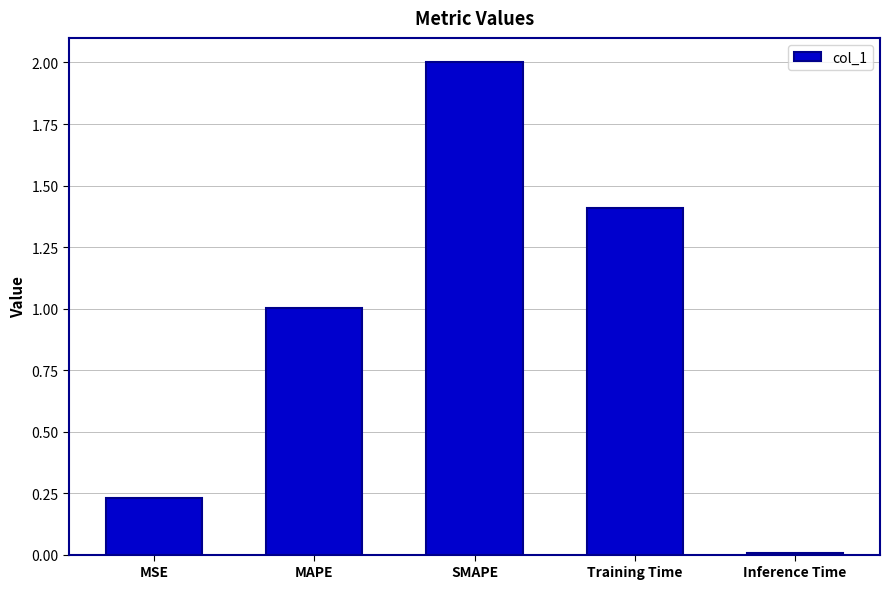

The chart shows a value of 1.4 at Training Time. True or false?

True